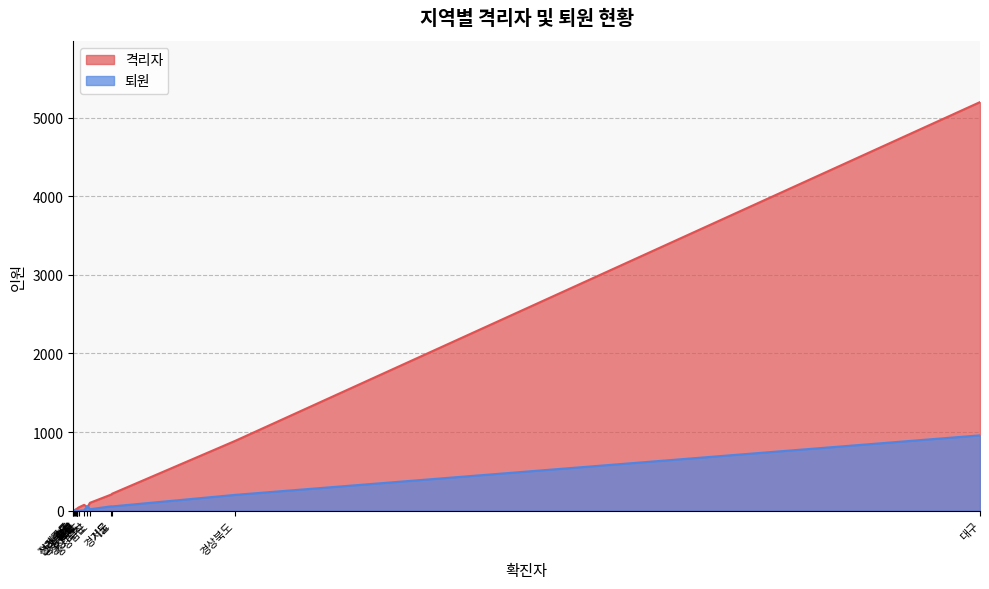

What is the label of the 10th point from the right?

세종